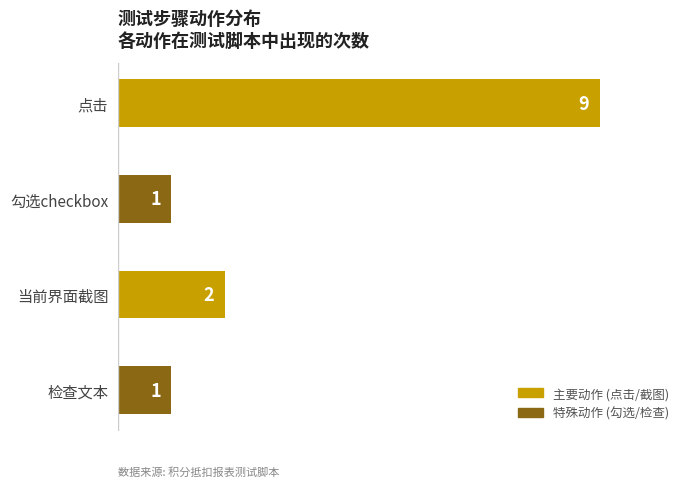

Between 当前界面截图 and 勾选checkbox, which is larger?

当前界面截图